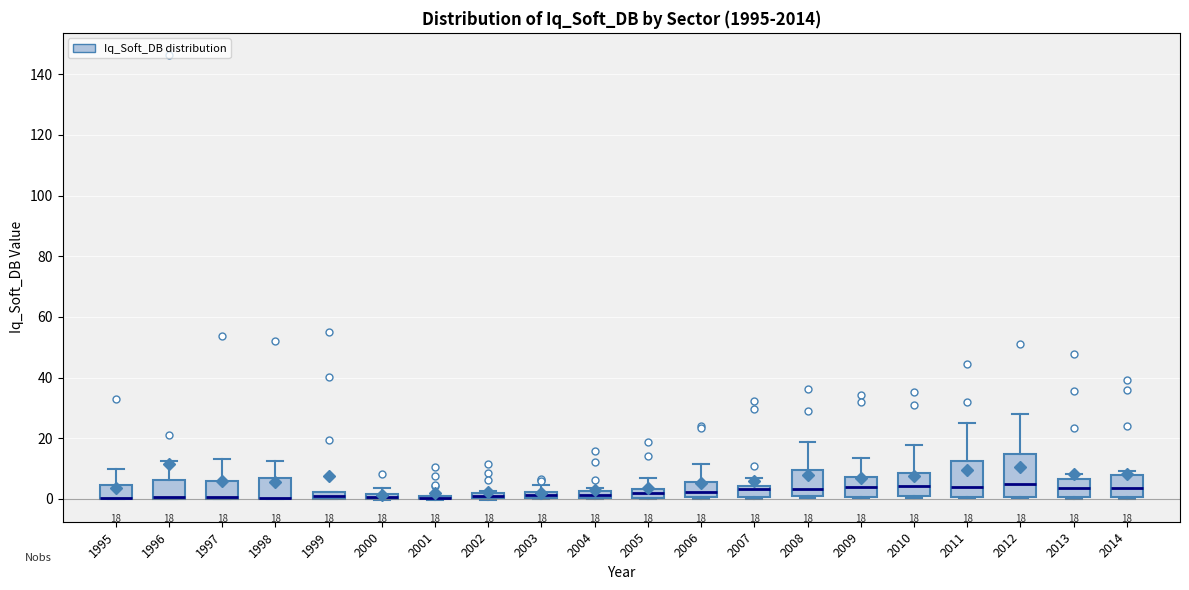

Comparing the boxes themselves (not the whiskers), which one is the tallest?

2012